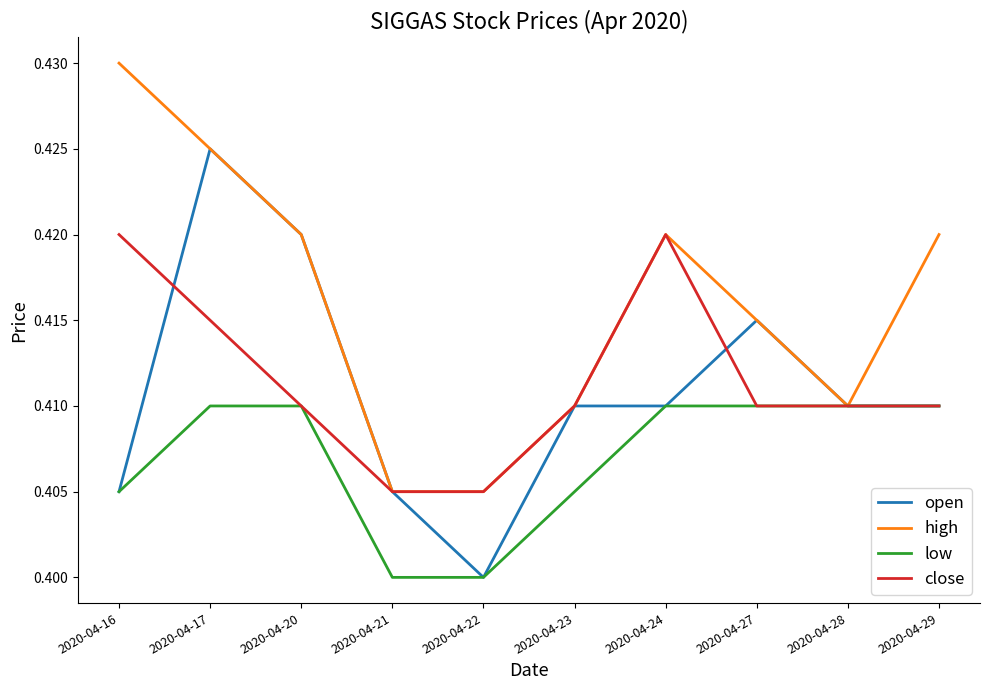

Which series has the largest total across all categories?

high